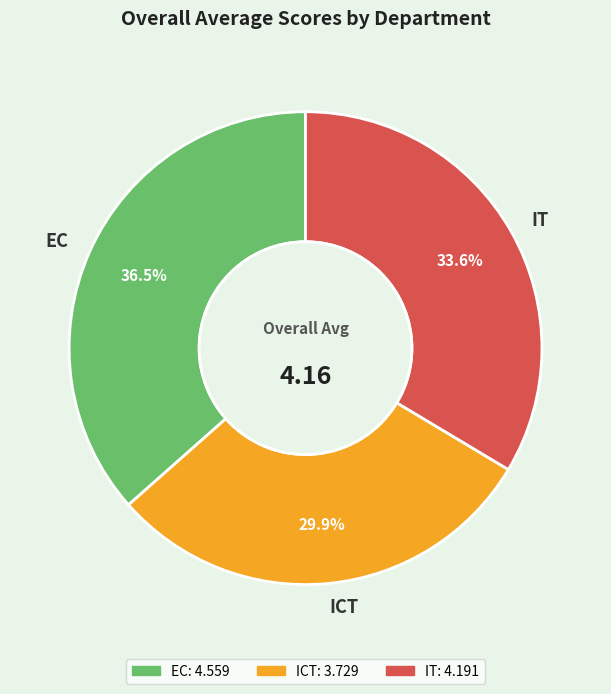

Is there any slice that represents more than half of the pie?

No